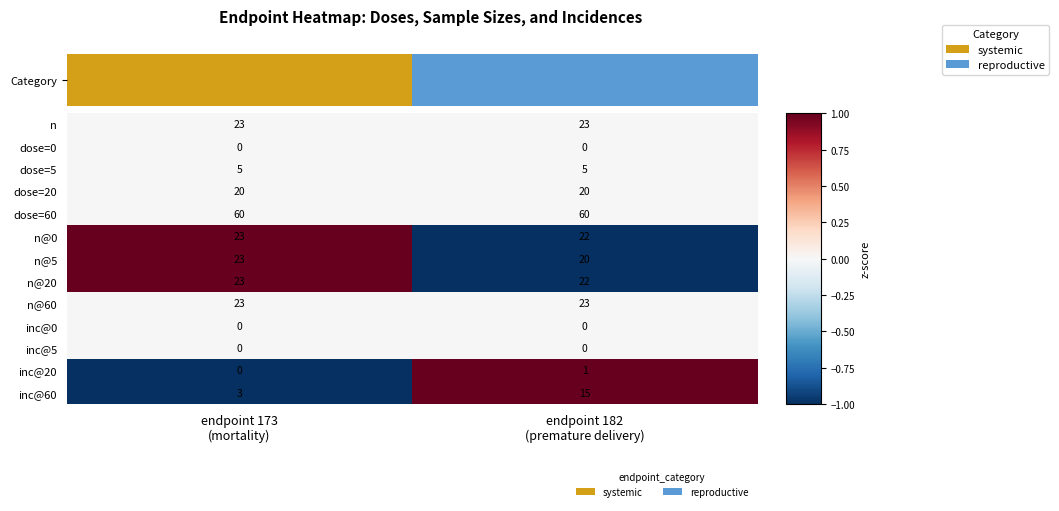

At which category is the sum across all series the highest?

endpoint 182
(premature delivery)